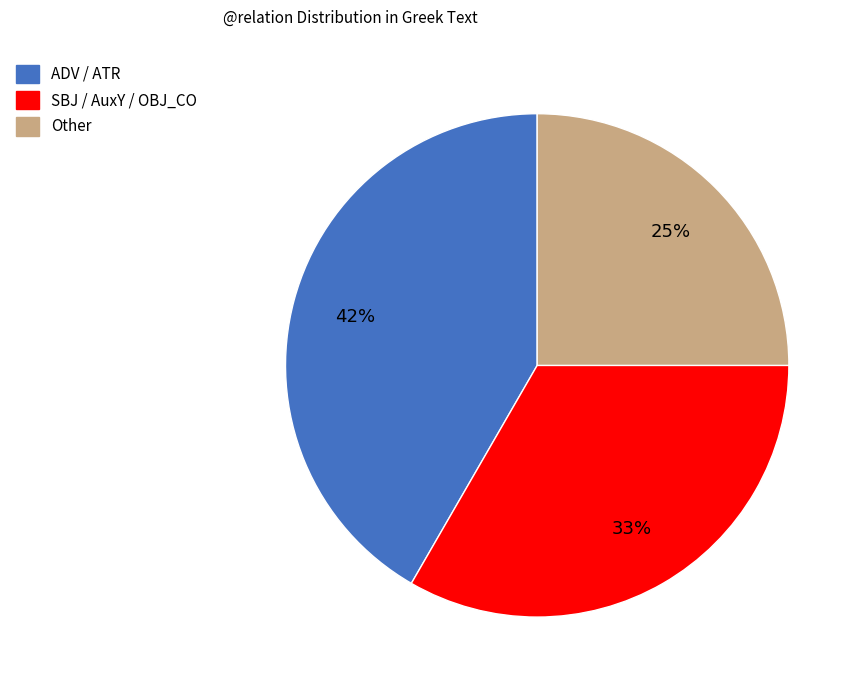

What is the smallest slice in the pie chart?

Other